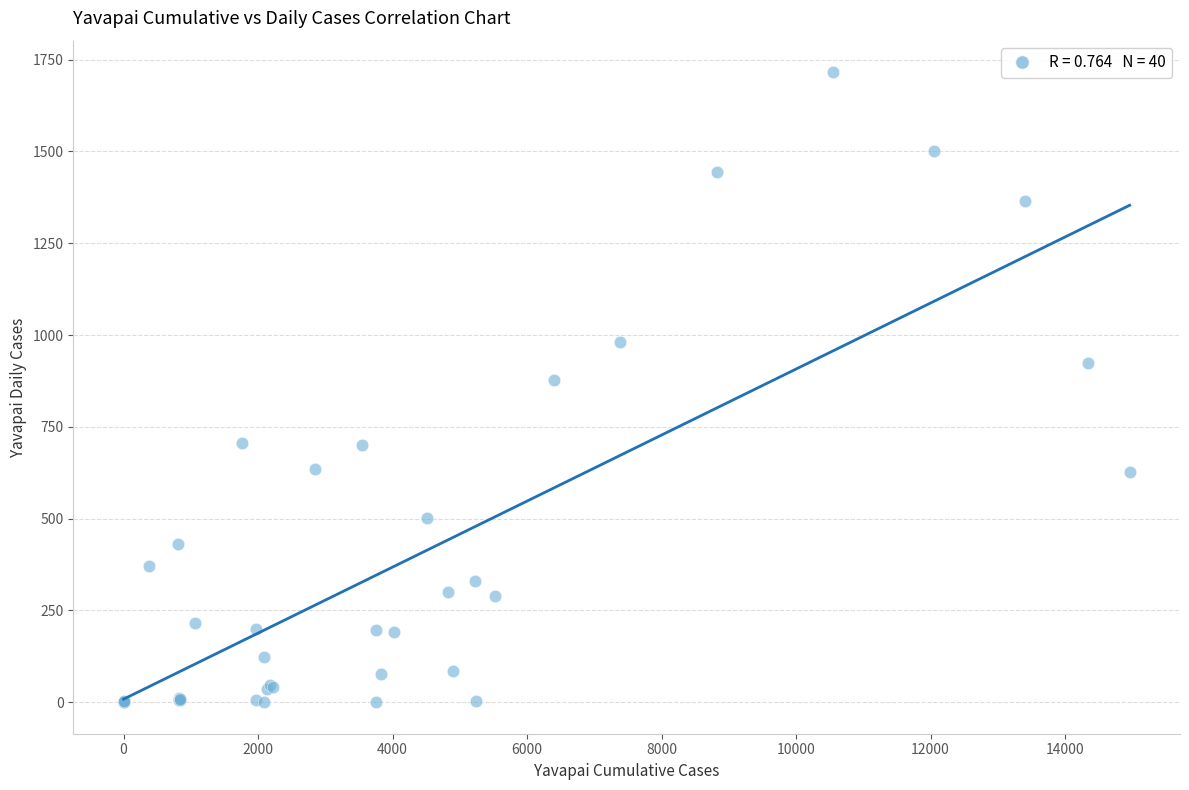

What Y value in the scatter plot is closest to 858?

878